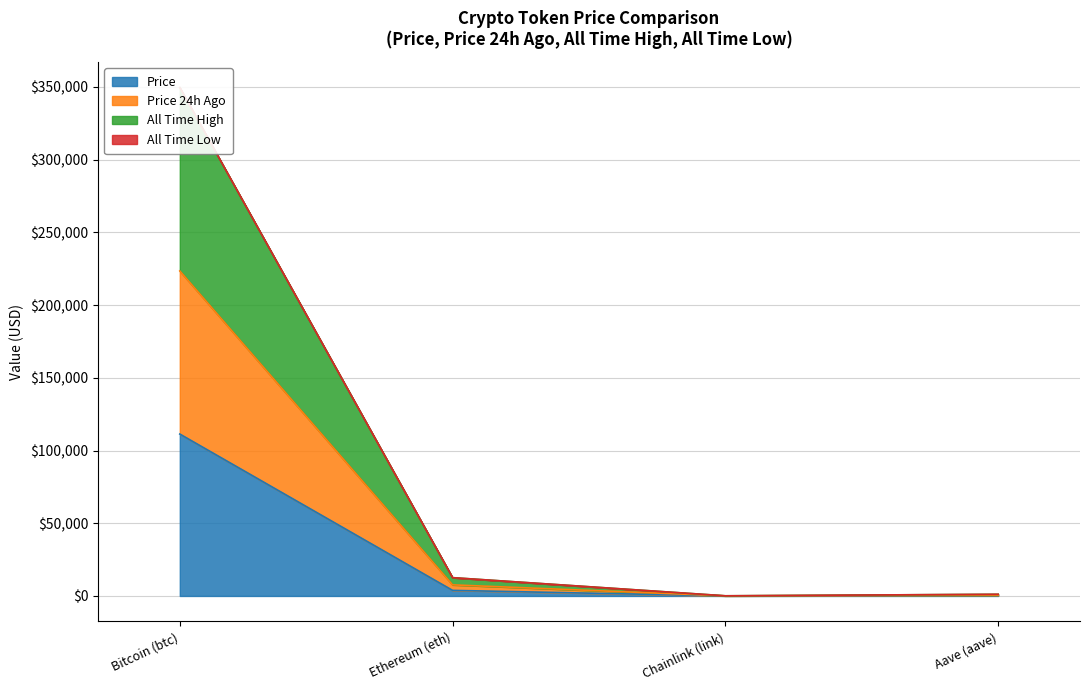

Which category has the highest value in the Price series?

Bitcoin (btc)